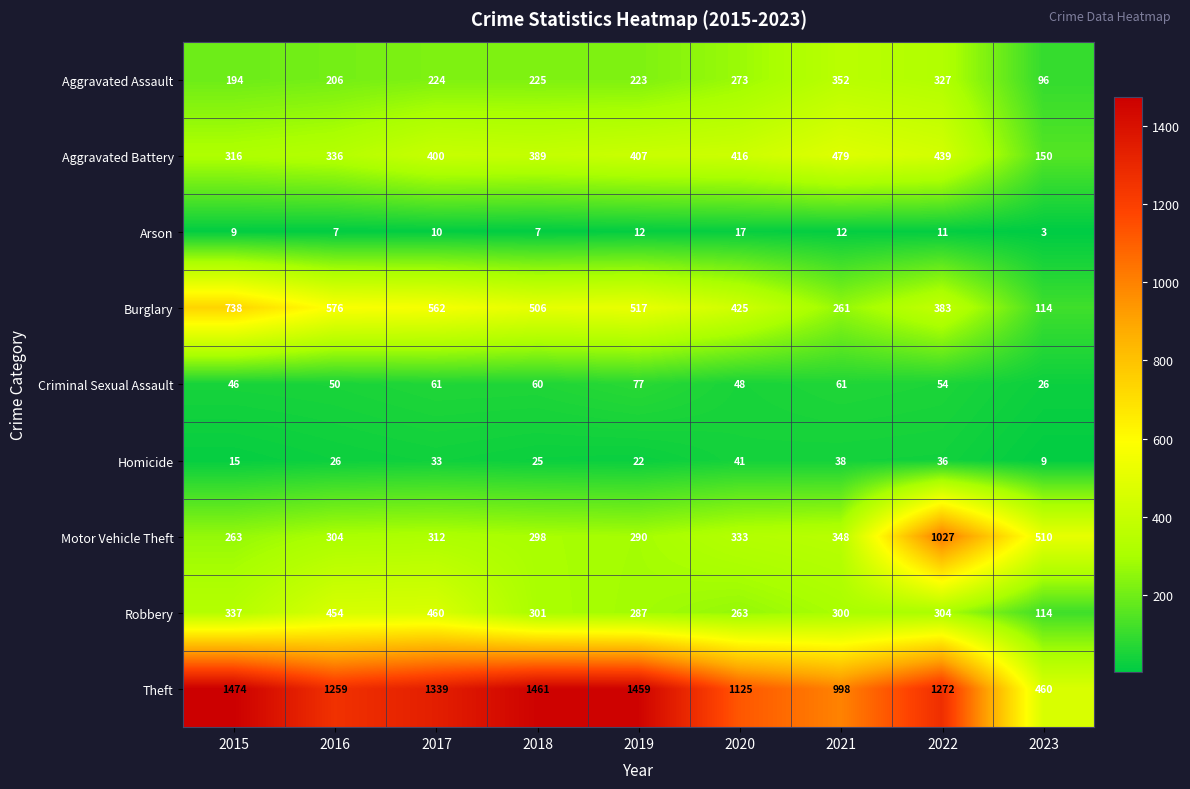

What is the sum of all Aggravated Battery values?

3332